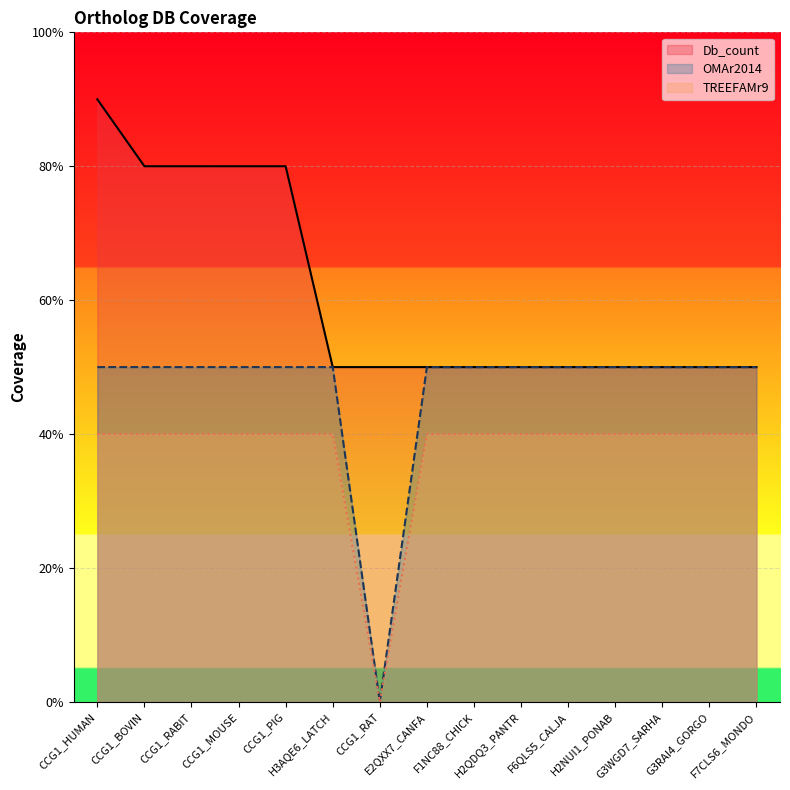

What is the average value of the TREEFAMr9 series?

4